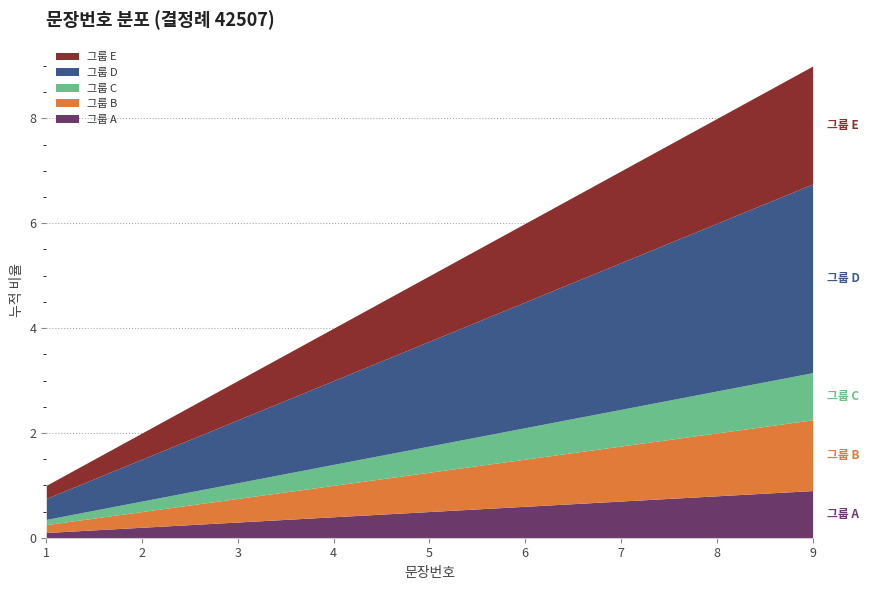

What is the difference between the values at 9 and 6?

3